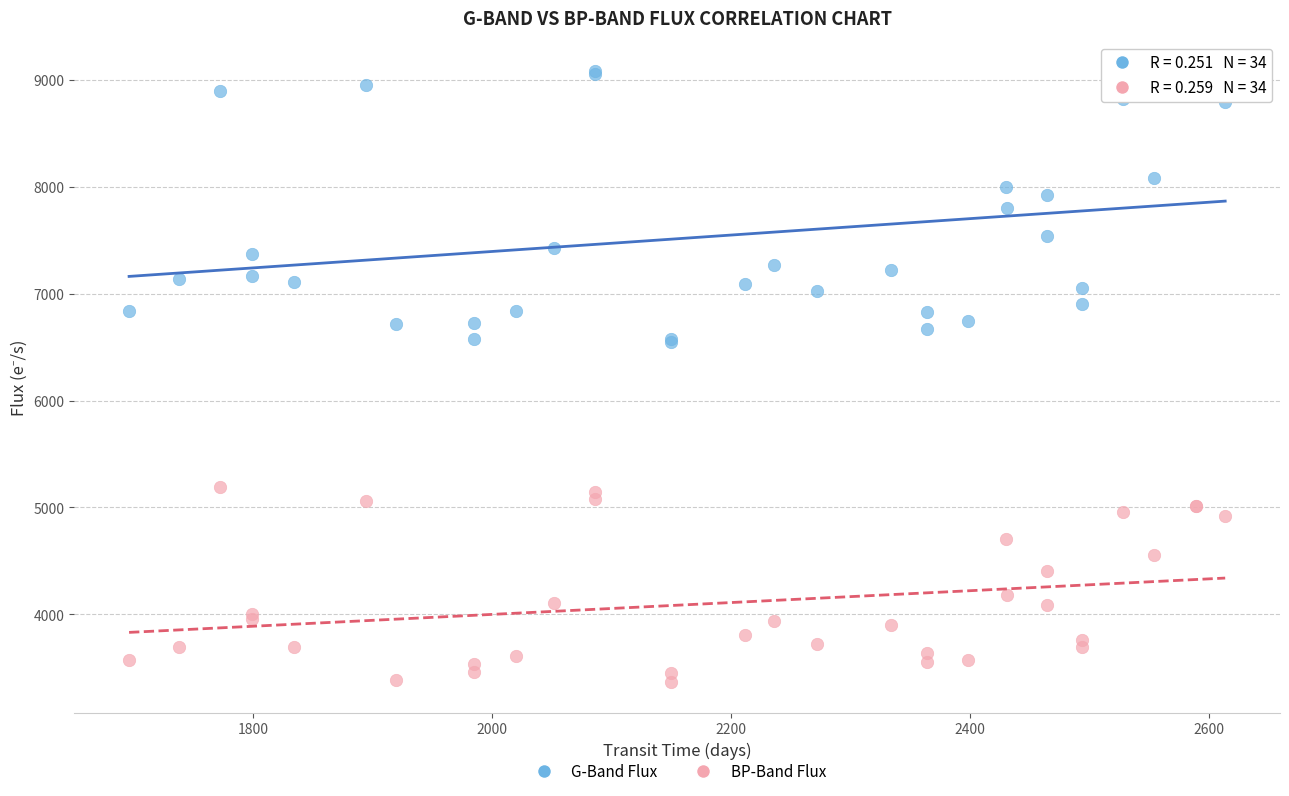

Which series reaches the minimum Y coordinate?

BP-Band Flux